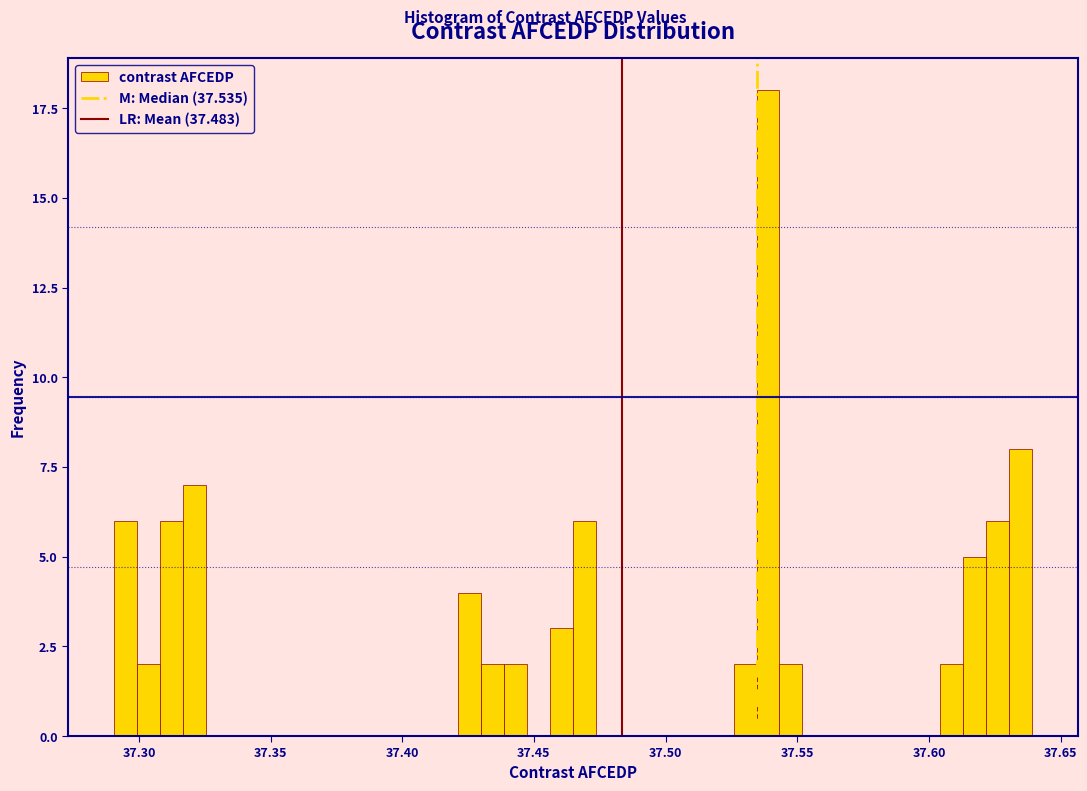

Read against the x-axis, roughly where is the centre of the tallest bar?

37.540